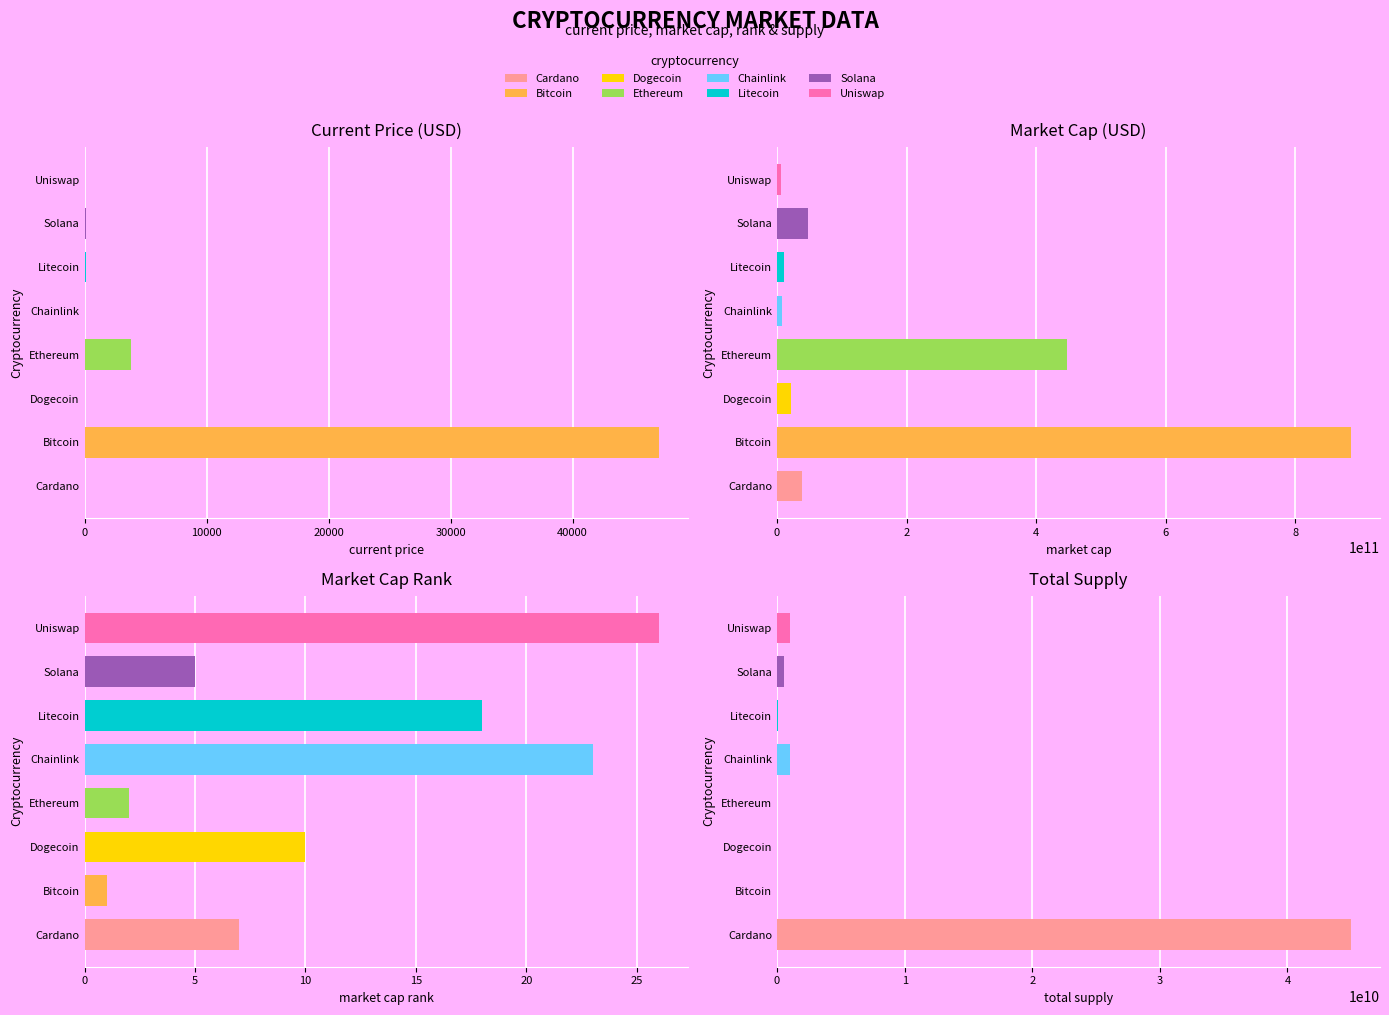

How many values in the market_cap series exceed 39074595466?

3